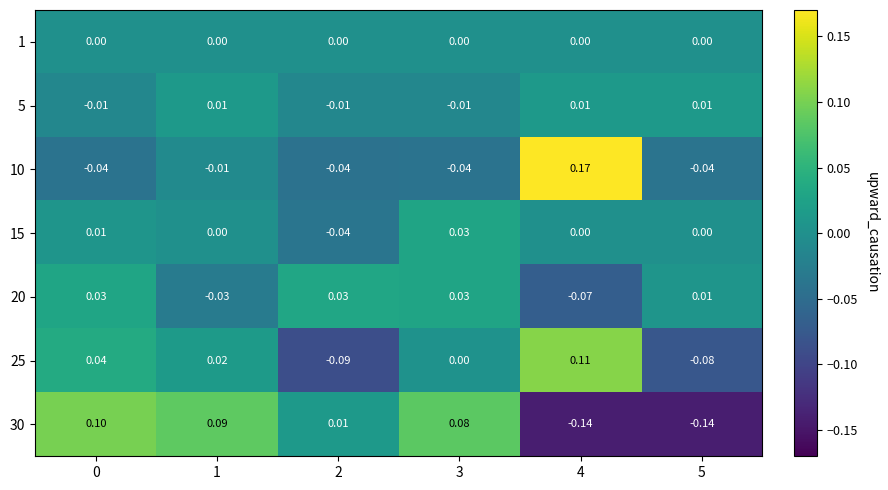

Is the value of 10 at 1 greater than the value of 15 at 0?

No